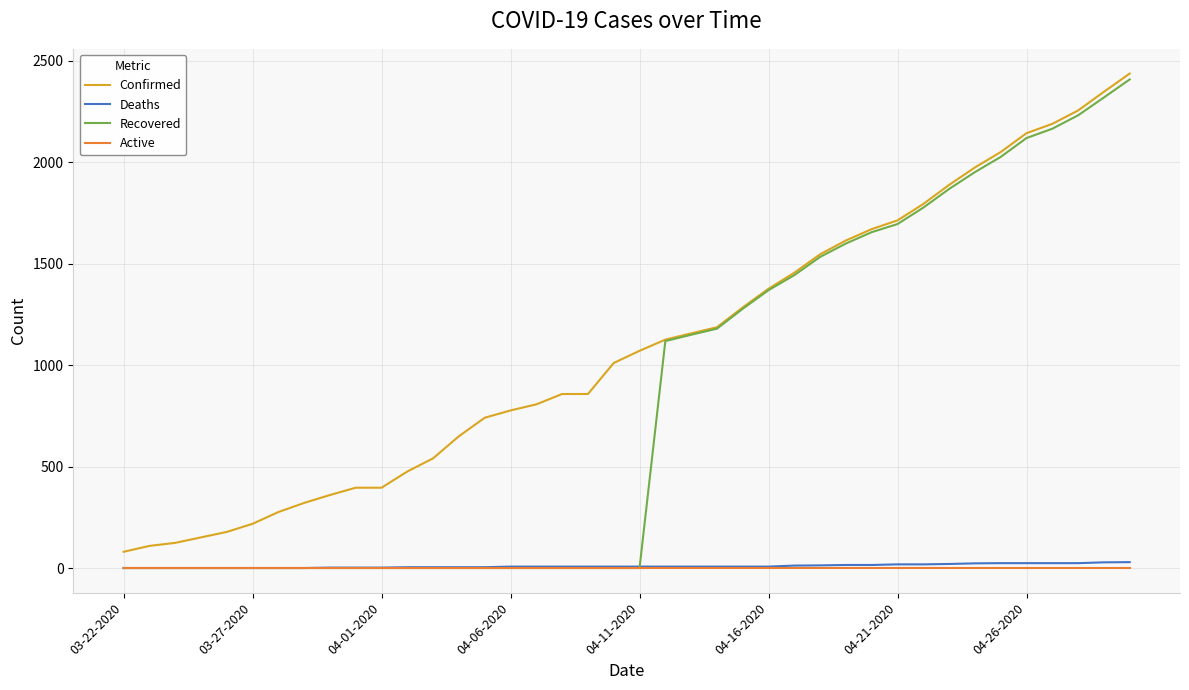

Does the chart have visible grid lines?

Yes